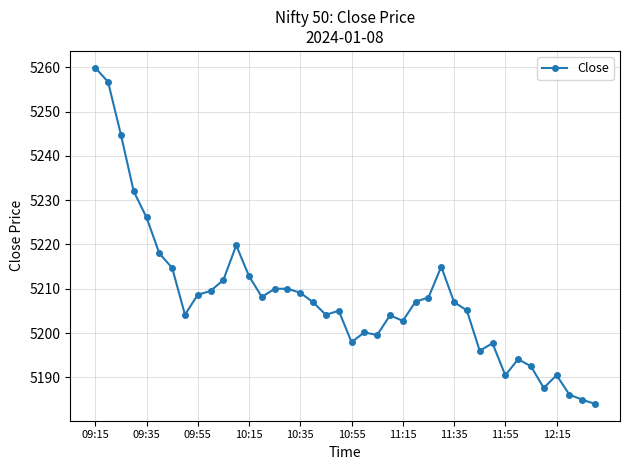

What is the greatest value displayed?

5259.9